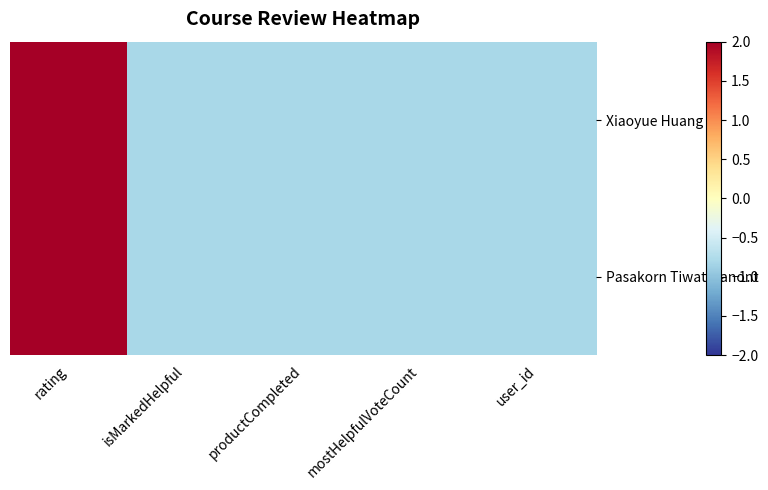

Rank the series at mostHelpfulVoteCount from highest to lowest value.

Xiaoyue Huang, Pasakorn Tiwatthanont